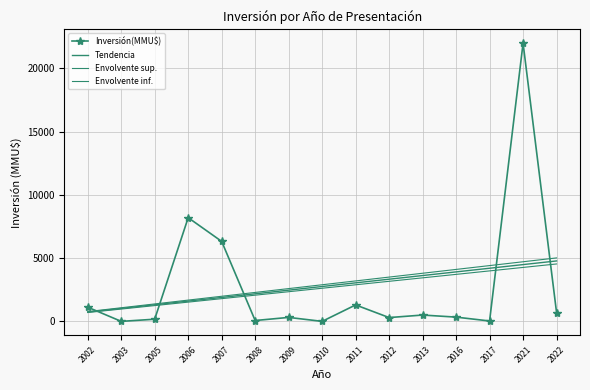

The value of Inversión(MMU$) at 2012 is 429.6. True or false?

False